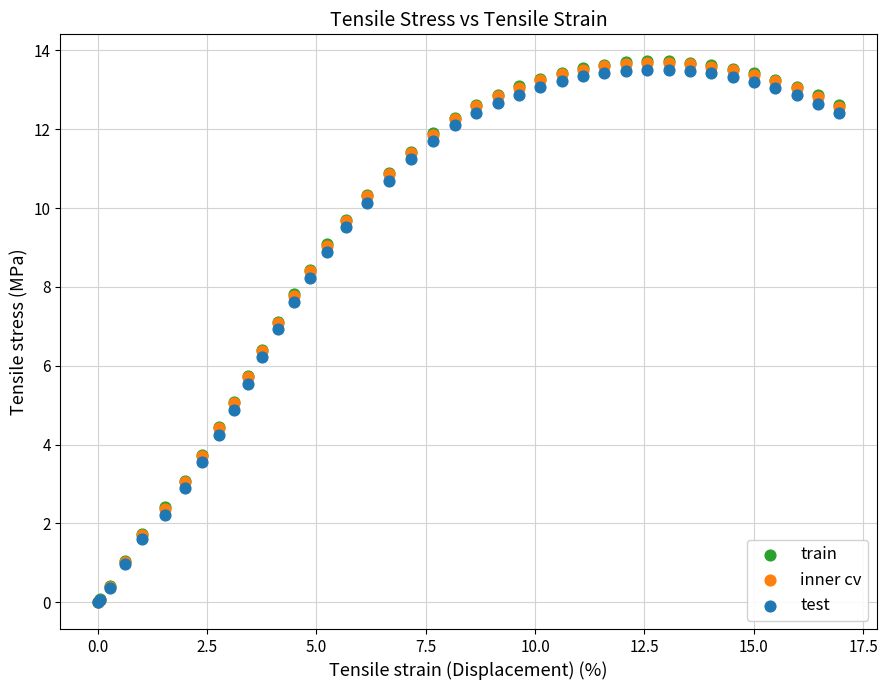

What are all the series names shown in the legend?

train, inner cv, test